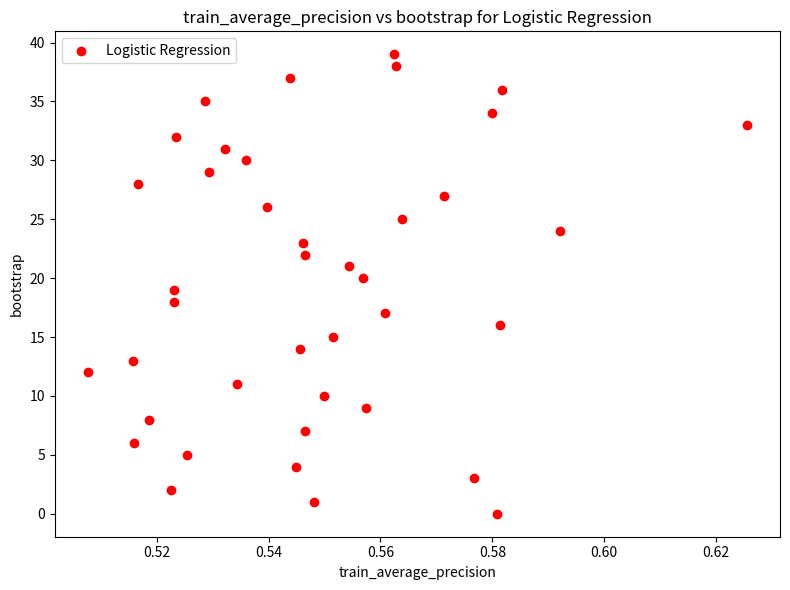

What is the range of Y values (max minus min)?

39